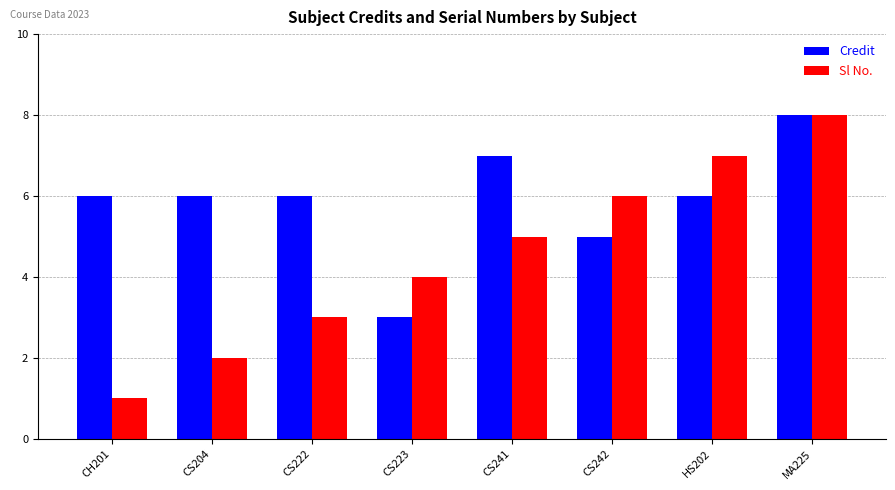

At which category is the sum across all series the highest?

MA225